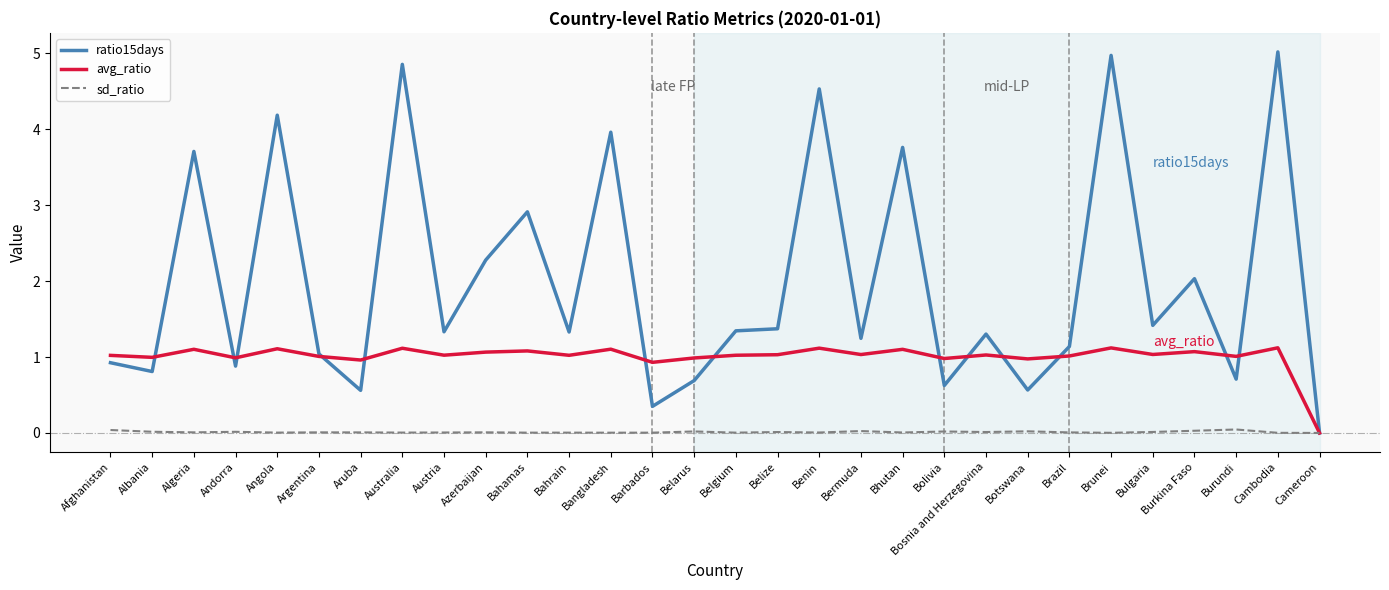

What is the difference between the maximum and minimum values in the avg_ratio series?

1.1